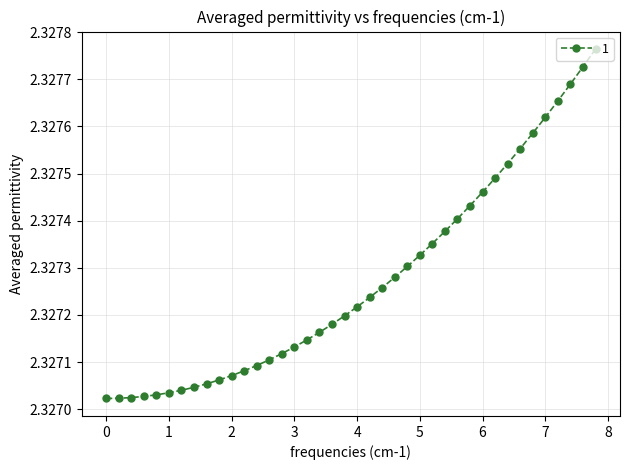

How many values are between 2 and 3?

40